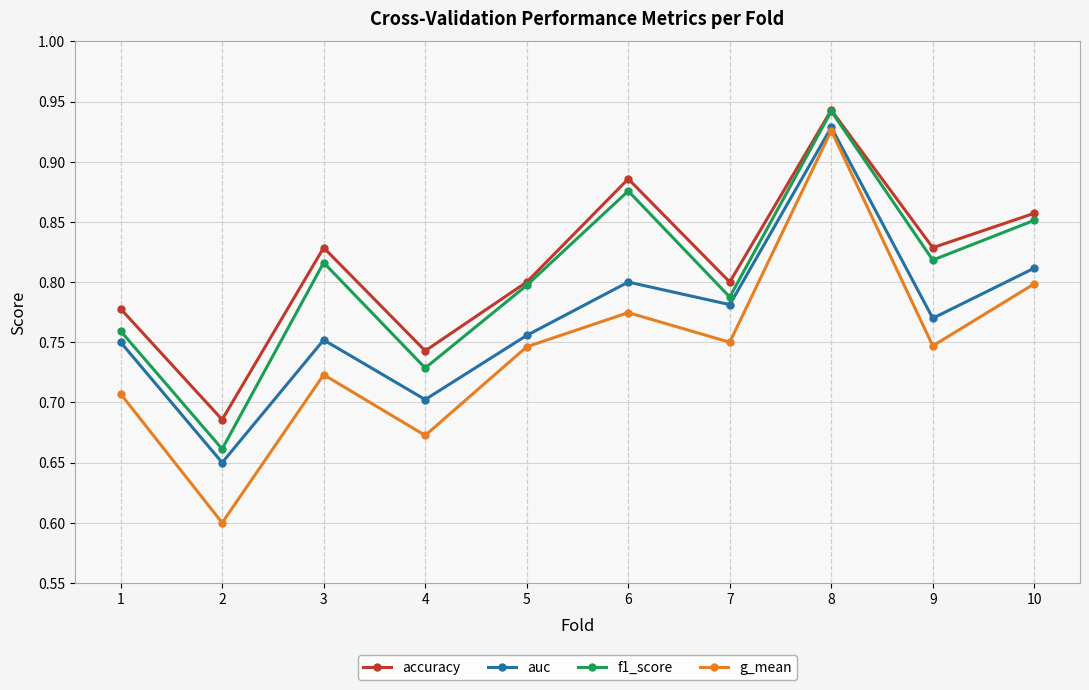

Count the g_mean values in the range 0 to 1.

10